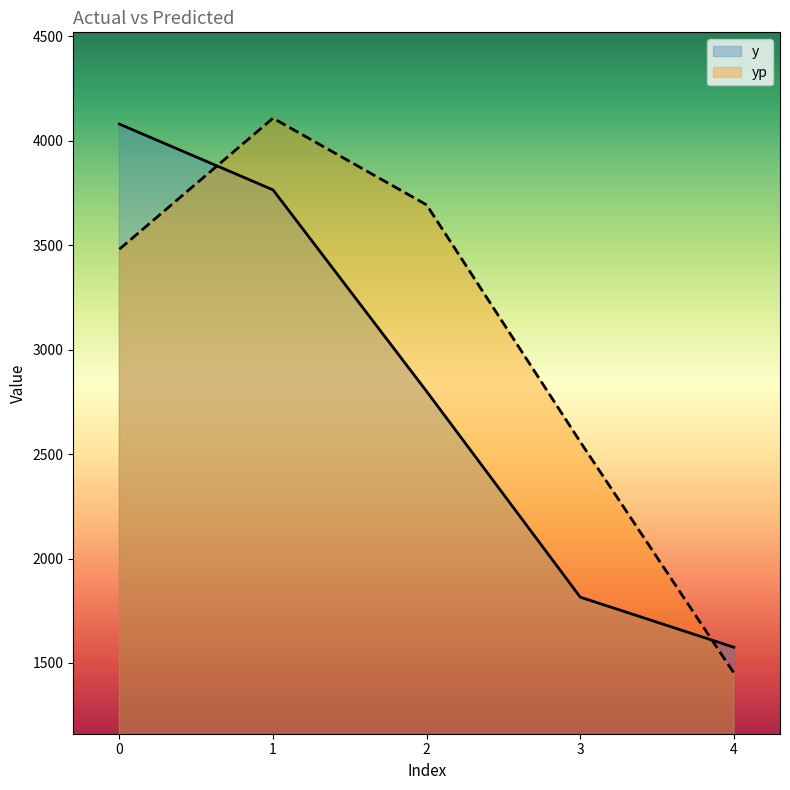

Does the chart display data point markers on the line(s)?

No